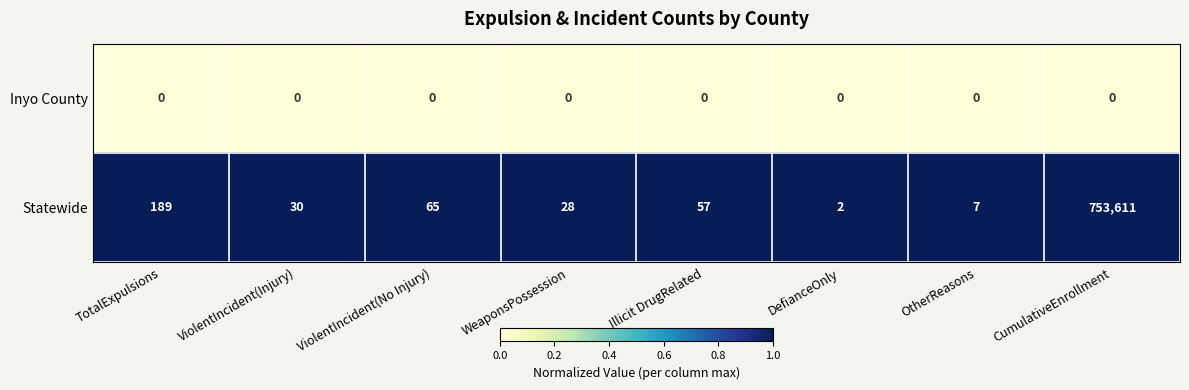

What is the average value of the Statewide series?

94249